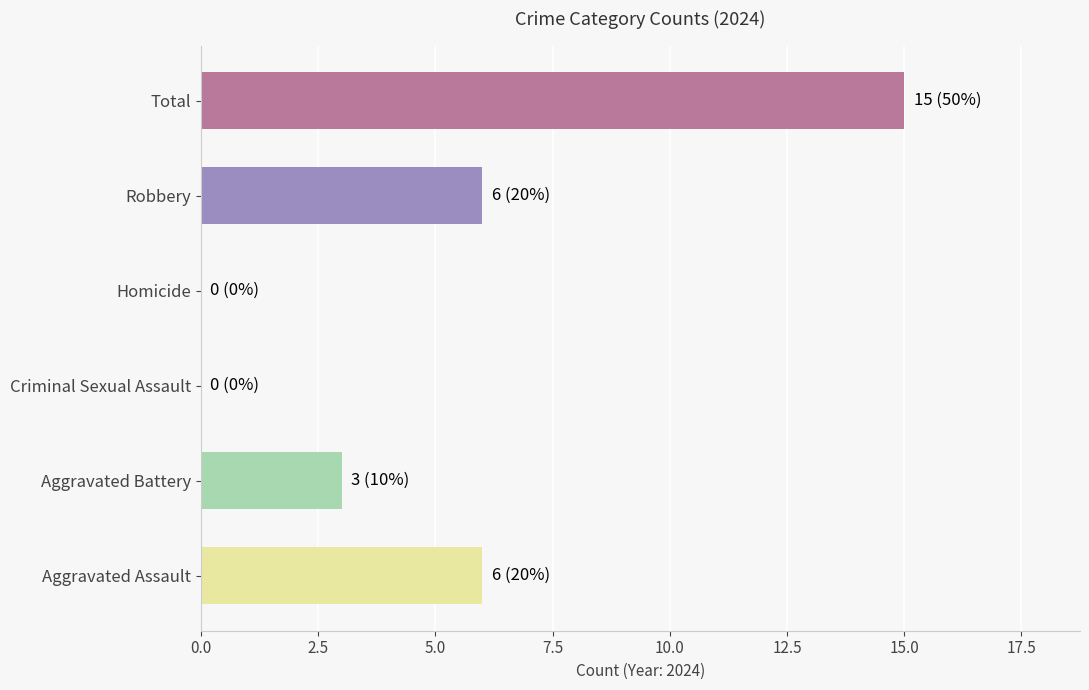

What is the maximum value shown in the chart?

15